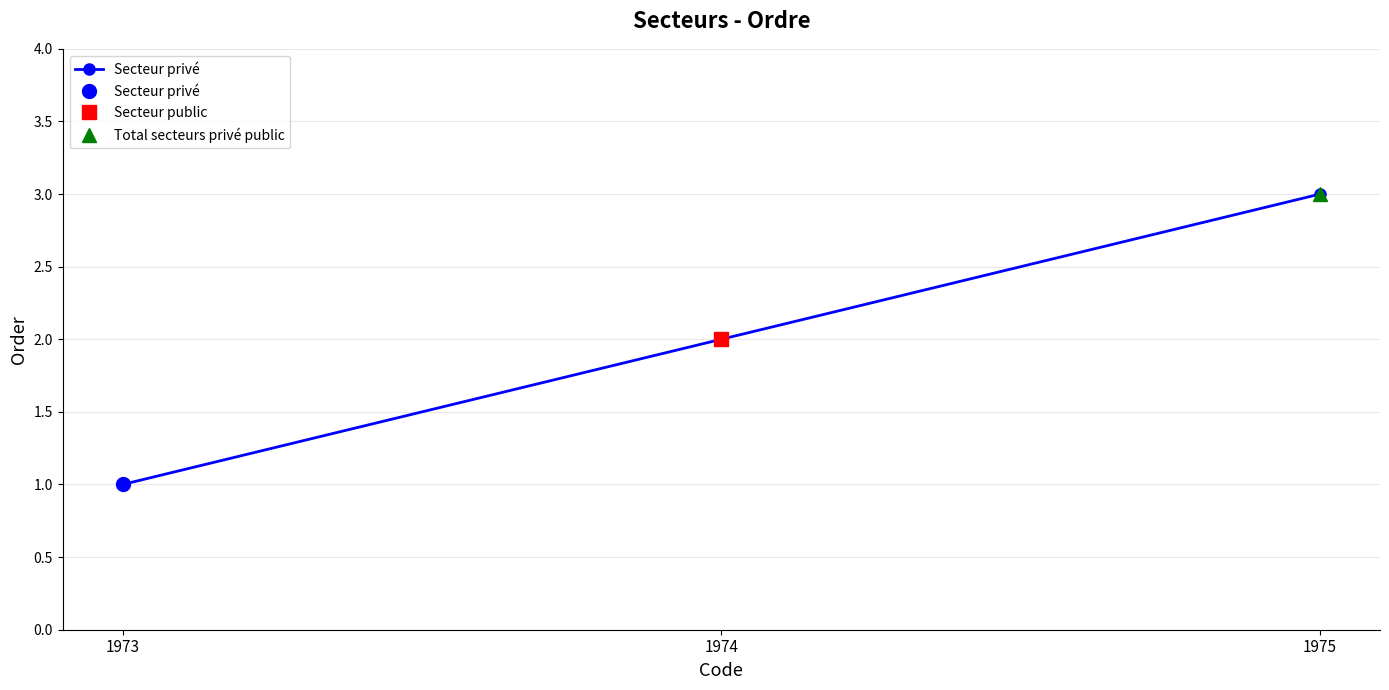

How many data points does each series have?

3